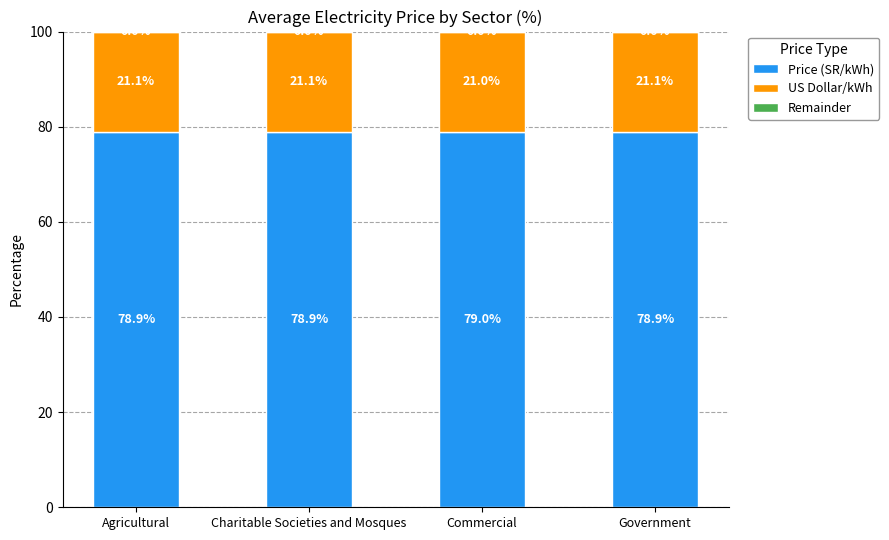

Is it true that Price (SR/kWh) equals 104.8 at Government?

False